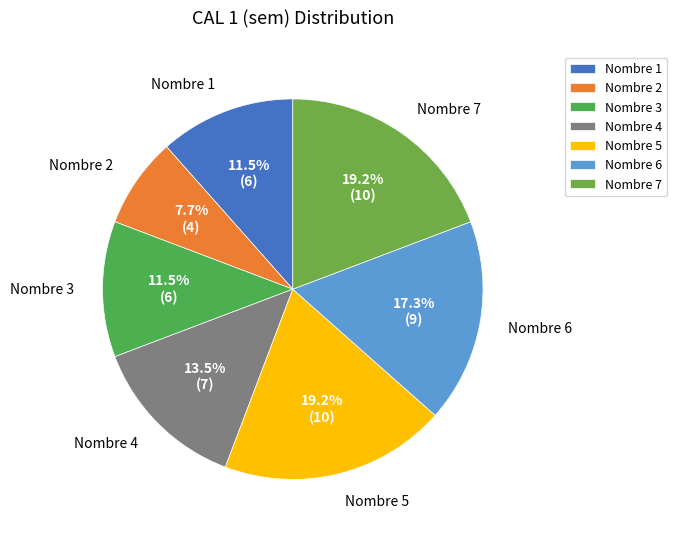

To the nearest percent, what is the combined percentage of Nombre 1 and Nombre 5?

31%